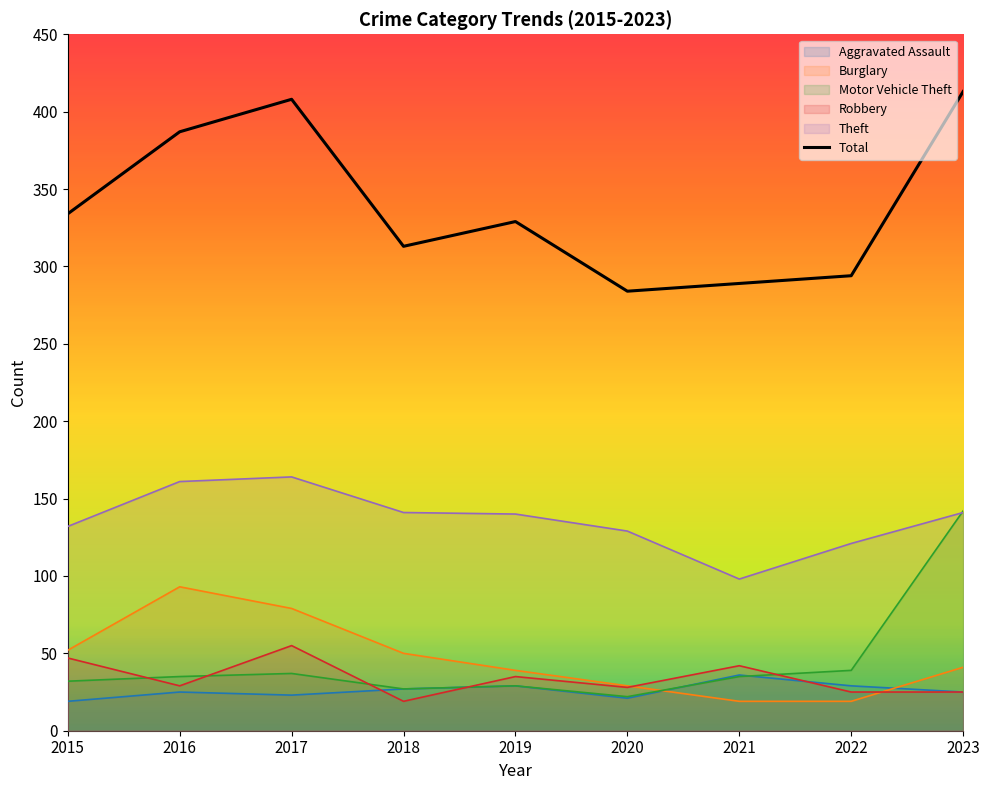

Read the Theft value at 2023.

141